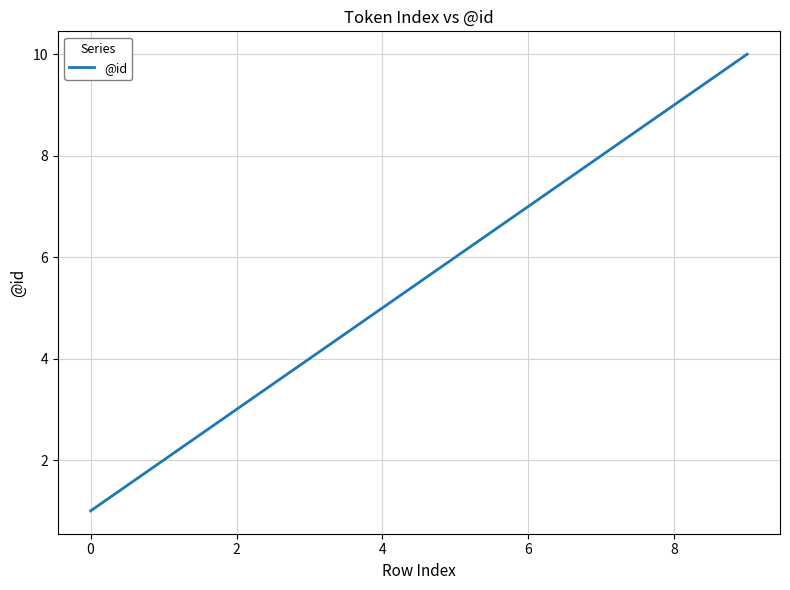

What is the greatest value displayed?

10